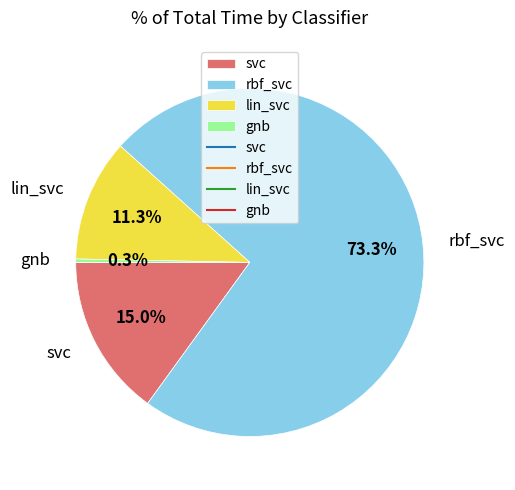

To the nearest percent, what is the average slice percentage?

25%